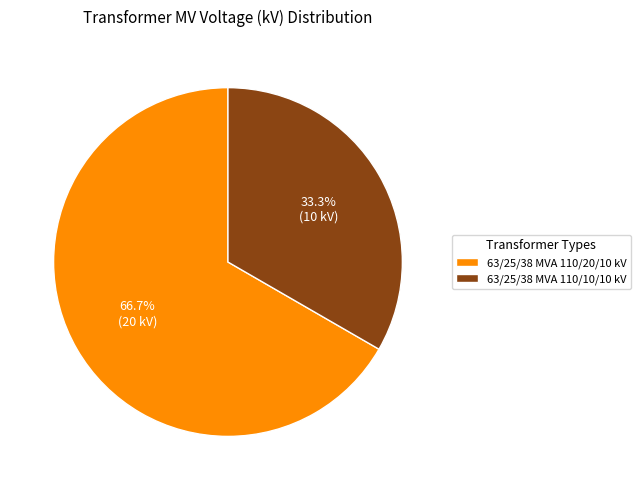

Which slice represents more than half of the pie?

63/25/38 MVA 110/20/10 kV